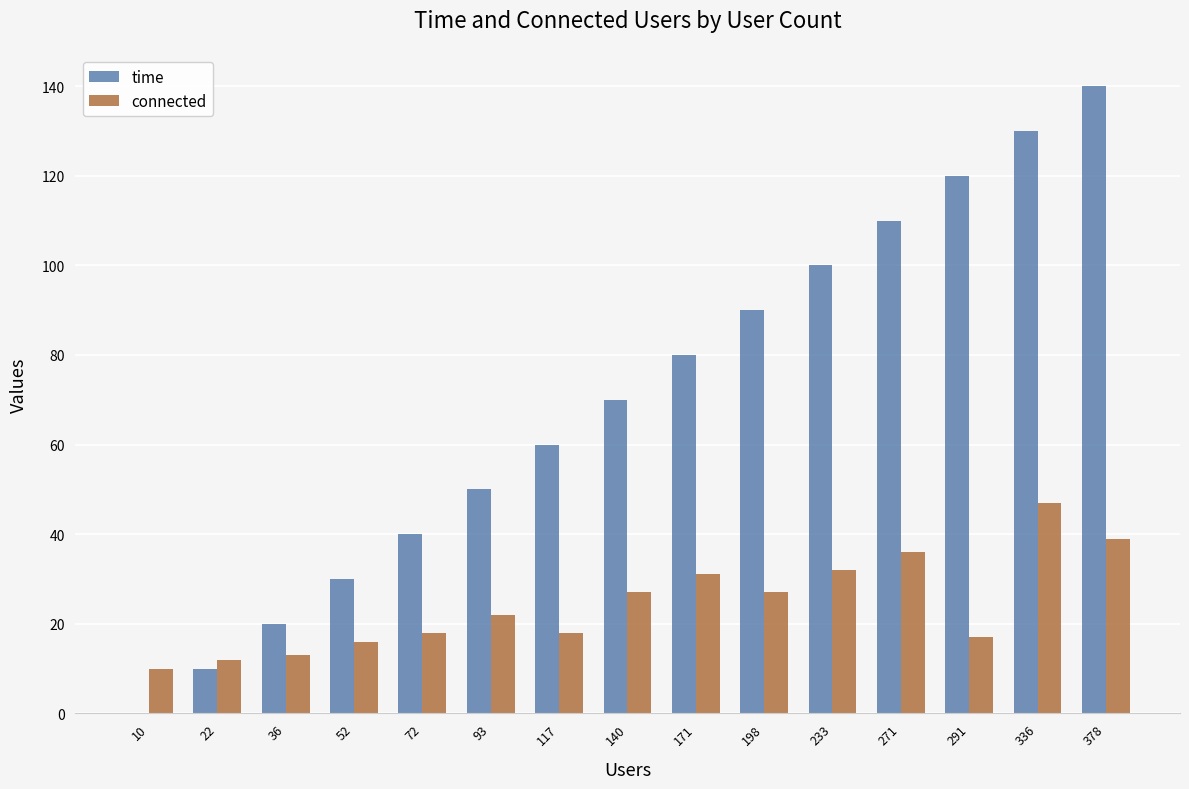

Is the value of connected at 233 greater than the value of time at 271?

No